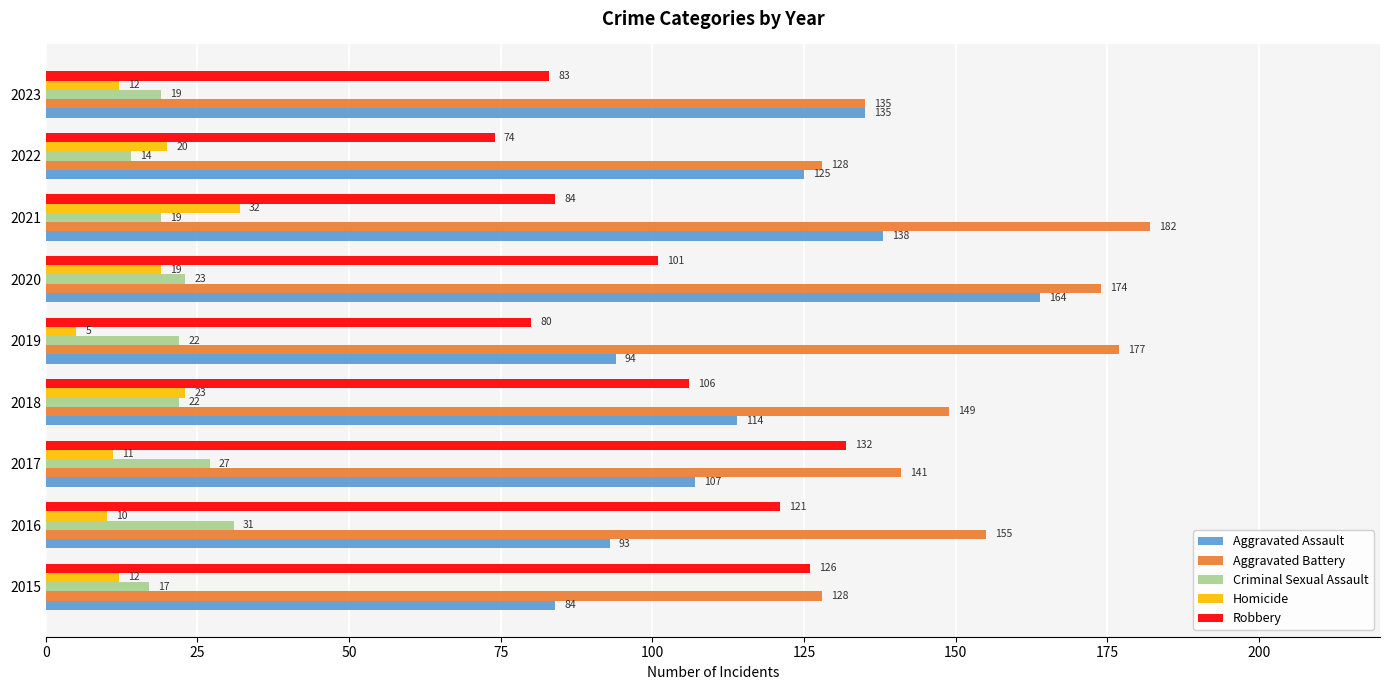

Which series has the largest total across all categories?

Aggravated Battery